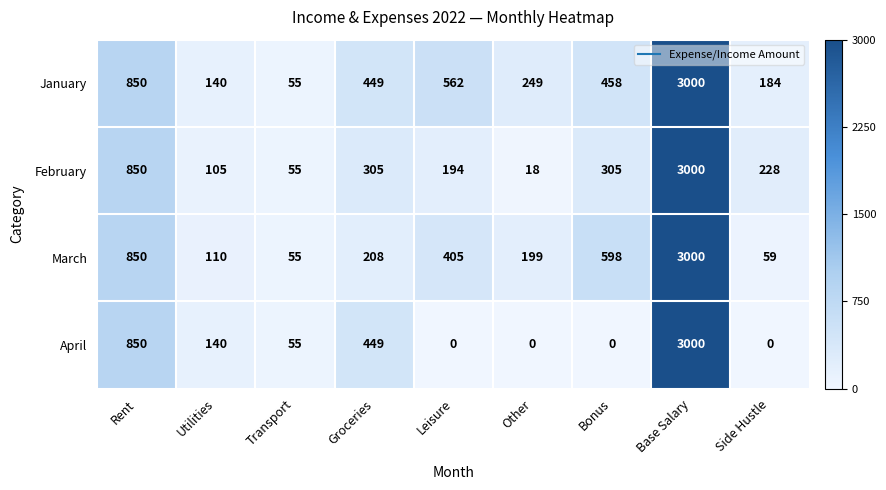

List the series in order of their overall mean, lowest first.

April, February, March, January